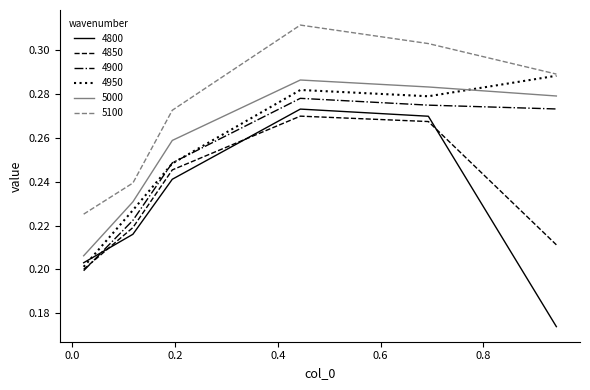

True or false: 5000 and 4900 intersect in this chart.

False